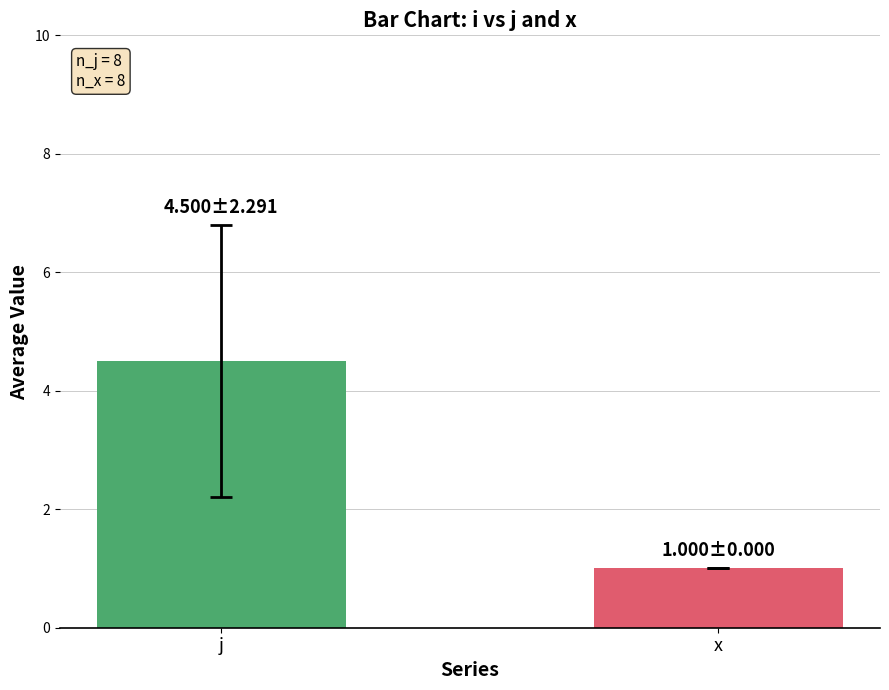

What is the minimum value shown in the chart?

1.0